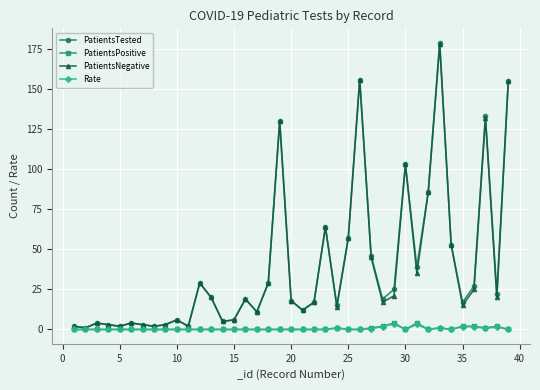

True or false: PatientsTested has more than 1 interior local peaks.

True